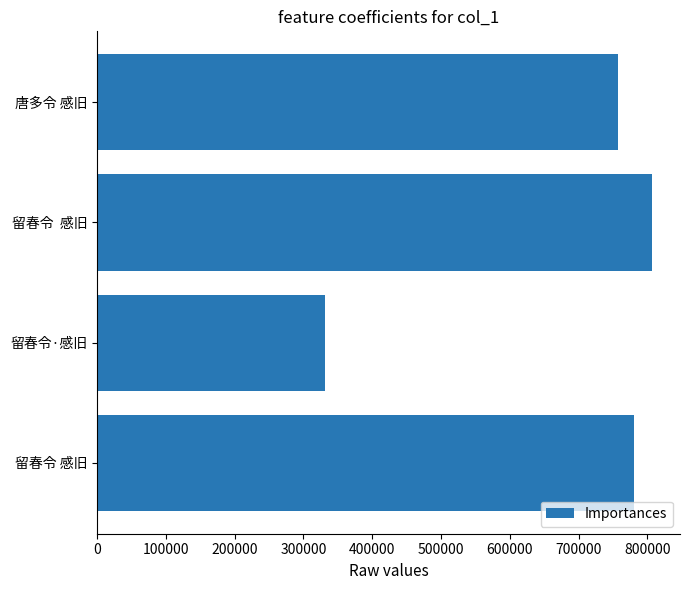

What is the difference between the second highest and minimum values?

447820